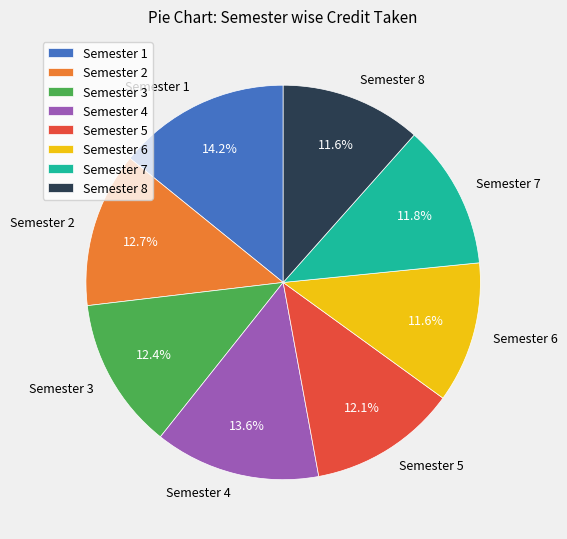

To the nearest percent, what portion does Semester 8 represent?

12%